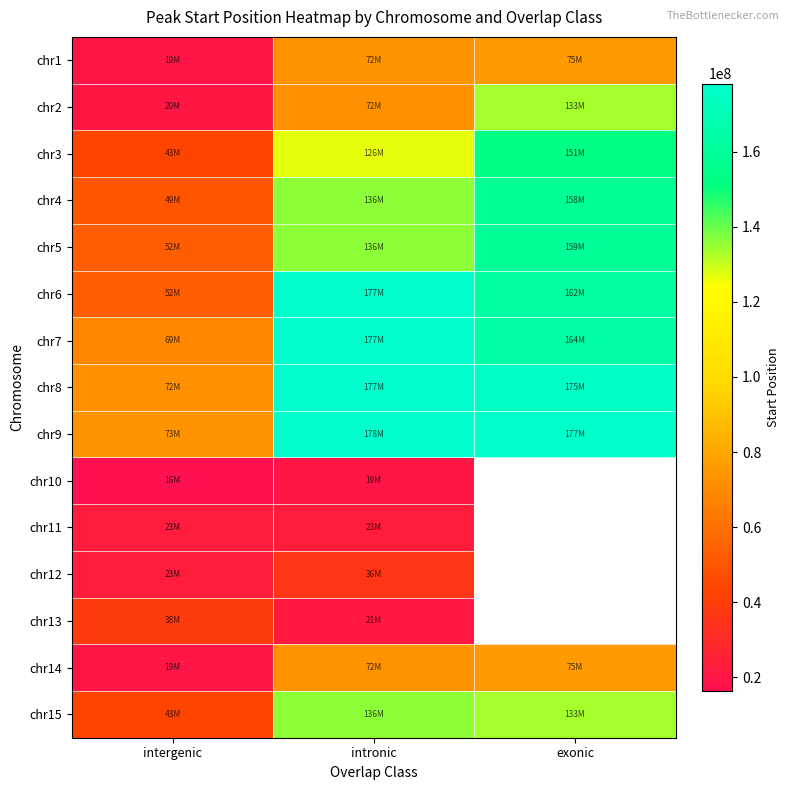

What is the spread (max minus min) of values at intergenic?

56971204.0